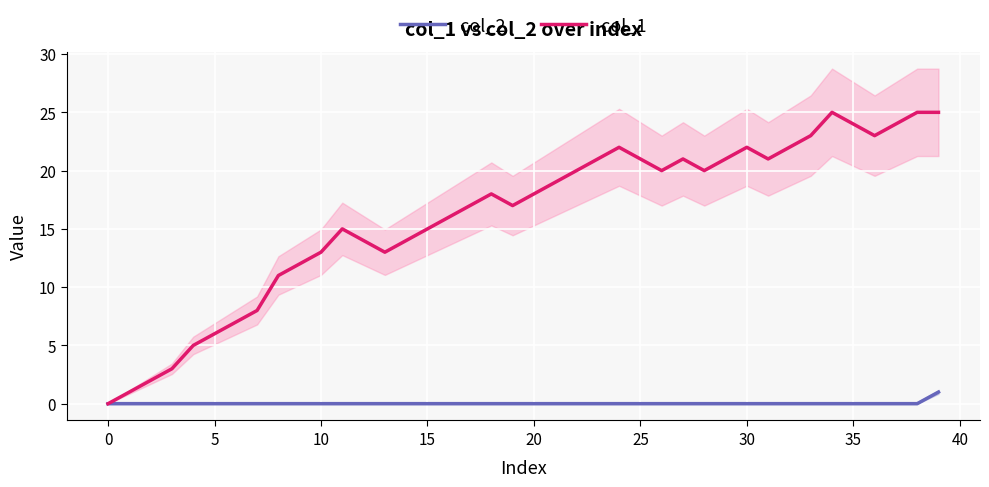

Is the value of col_2 at 34 greater than the value of col_1 at 12?

No